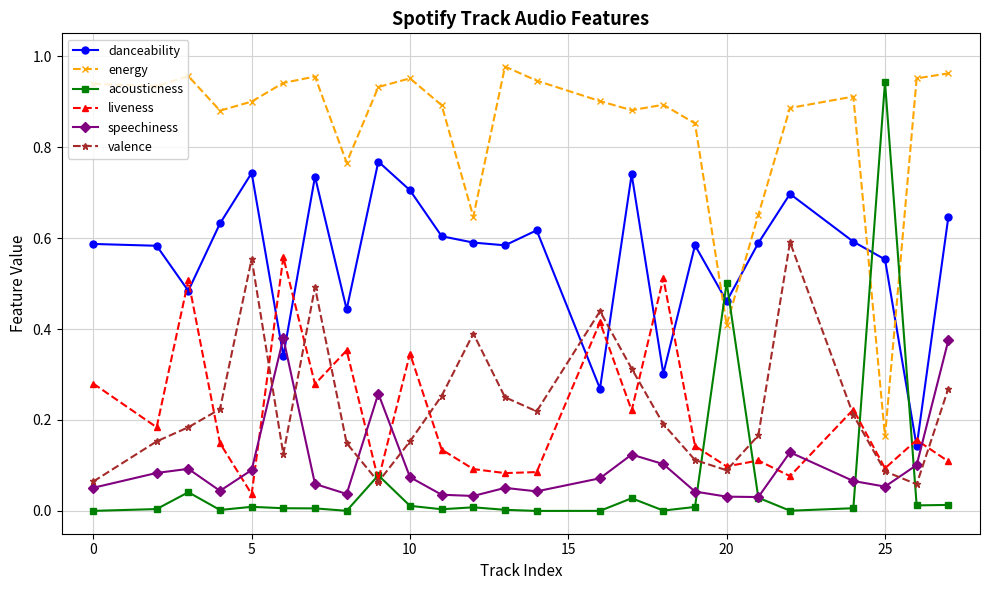

Which series has the largest range (max minus min)?

acousticness